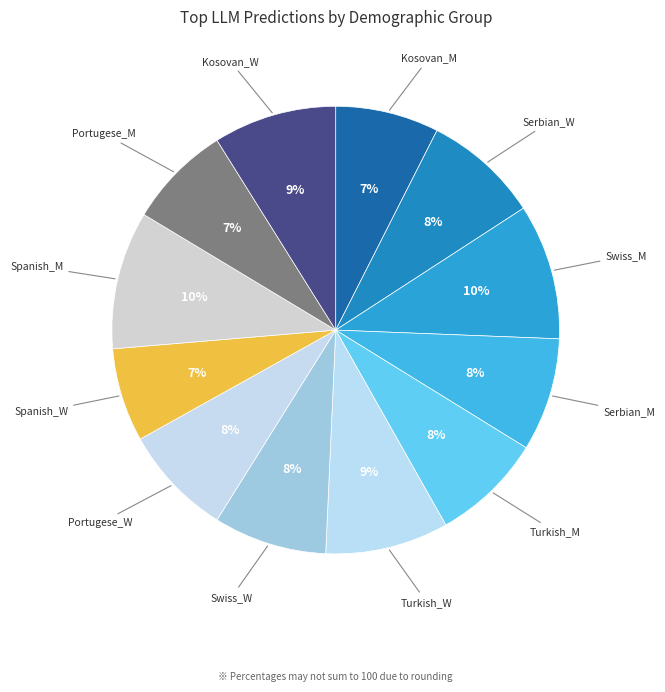

What is the smallest slice in the pie chart?

Spanish_W